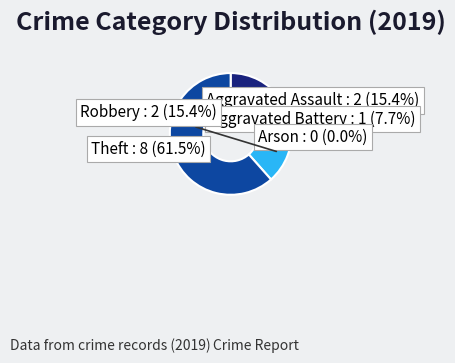

Which slice is the smallest?

Arson